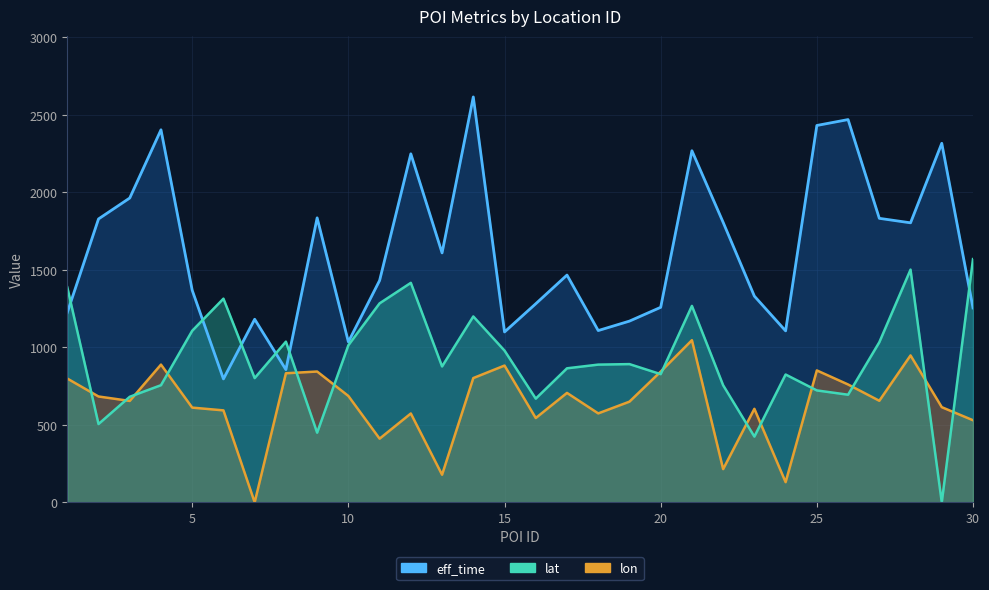

How many interior local peaks does the eff_time series have?

9